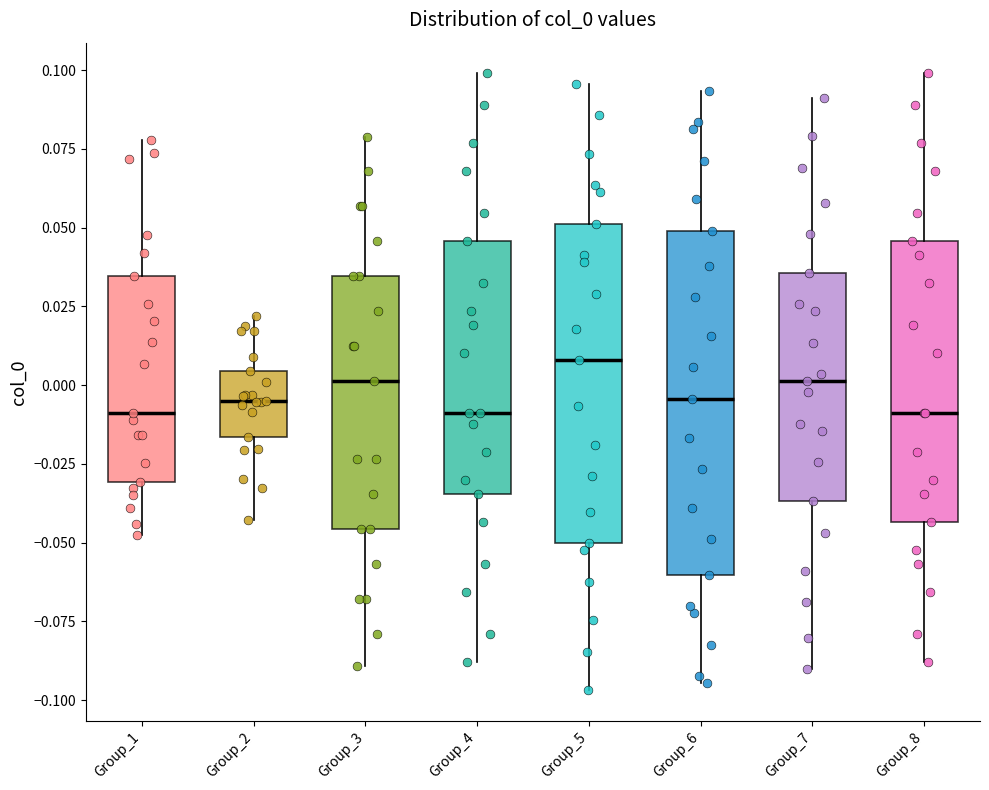

Which box is the tallest, from its lower edge to its upper edge?

Group_6